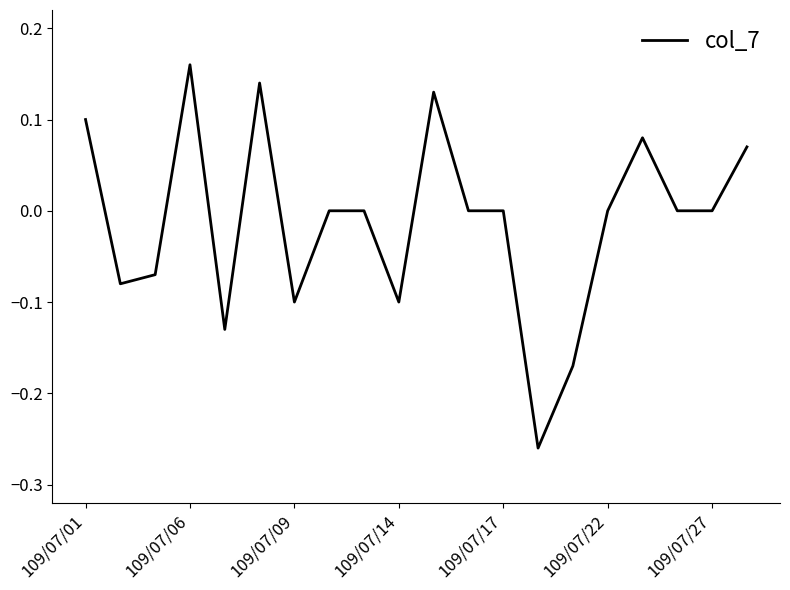

What is the difference between the maximum and minimum values?

0.4